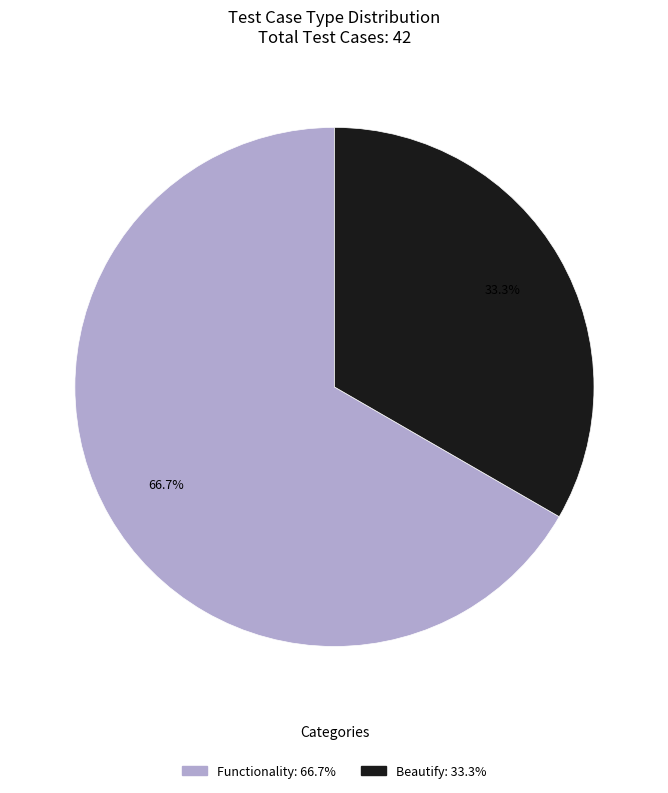

The Beautify slice represents 27% of the pie. True or false?

False